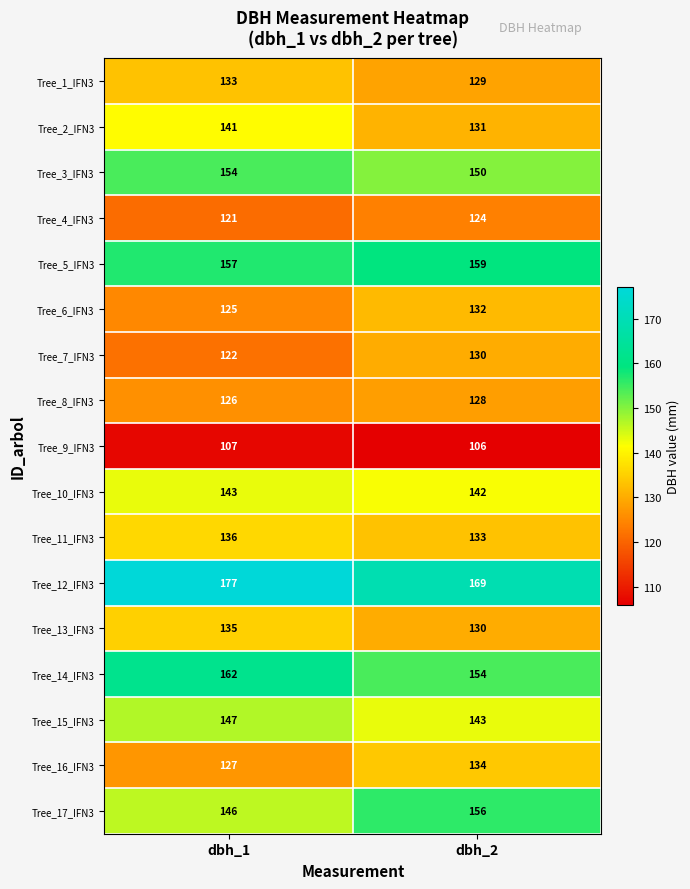

Which category has the lowest value in the Tree_10_IFN3 series?

dbh_2